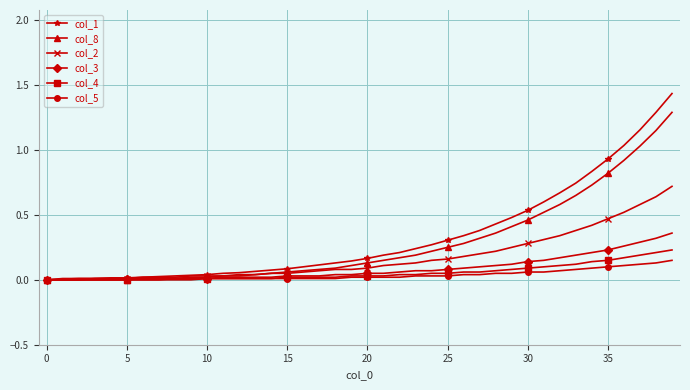

Which series has the widest spread of values?

col_1